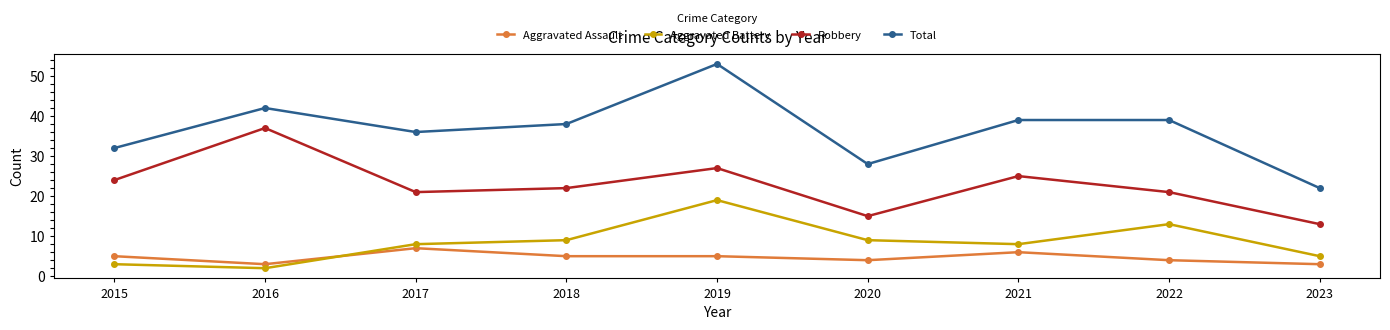

What are all the series names shown in the legend?

Aggravated Assault, Aggravated Battery, Robbery, Total